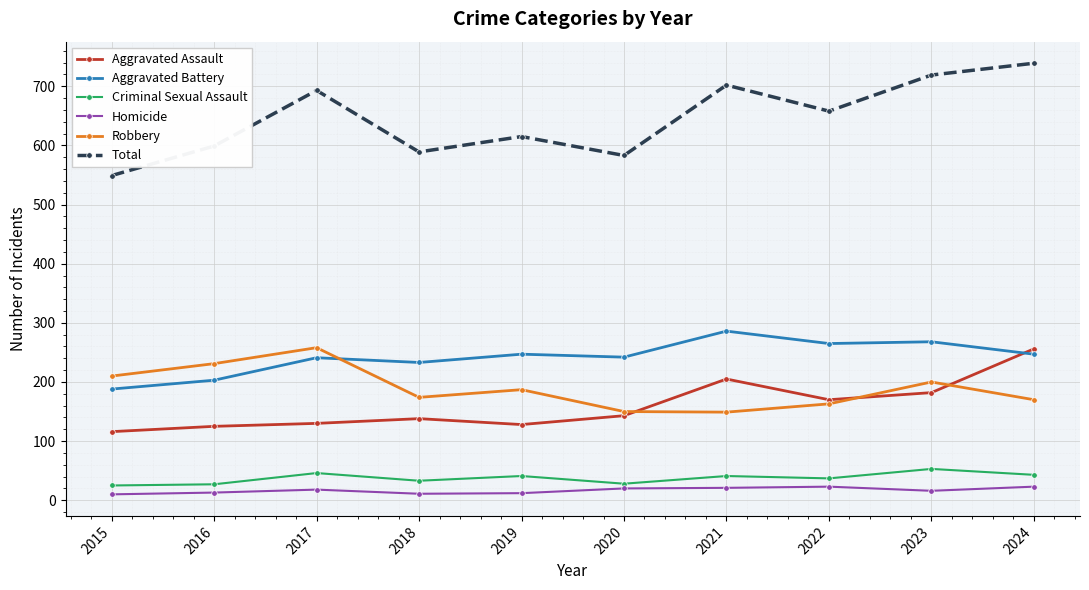

True or false: Criminal Sexual Assault has more than 2 points higher than both neighbors.

True